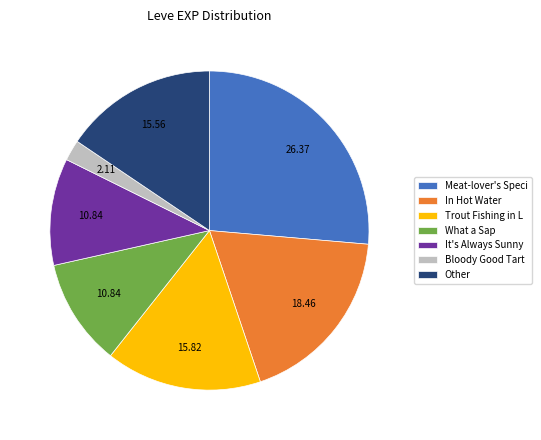

What is the ratio of the value at Meat-lover's Speci to the value at Bloody Good Tart?

12.5